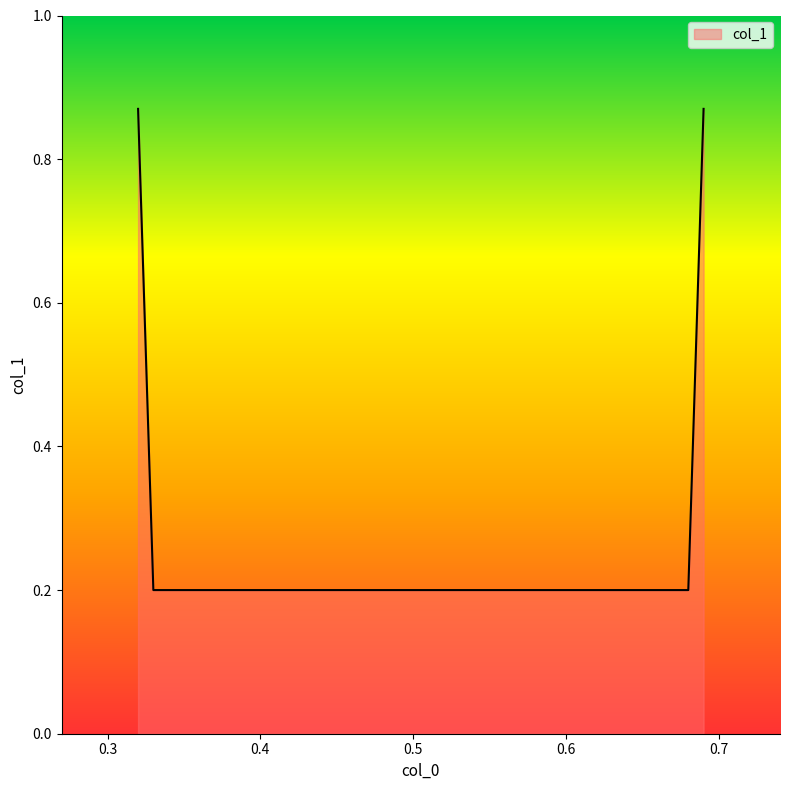

What is the difference between the maximum and minimum values?

0.7